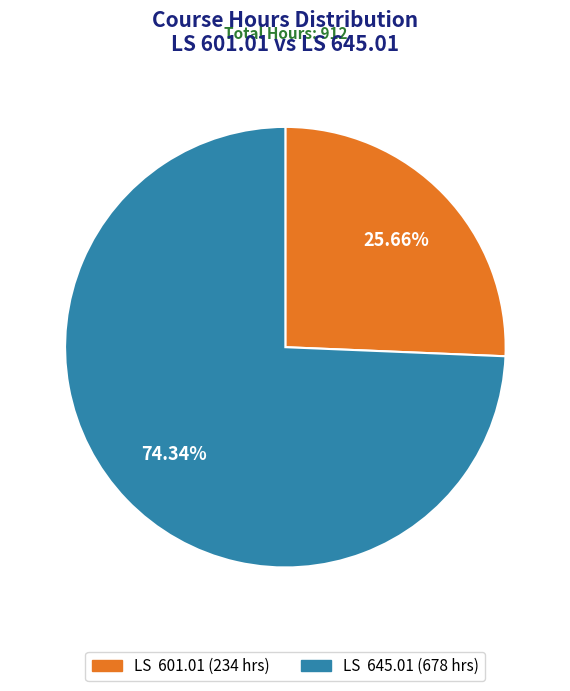

Does LS 645.01 (678 hrs) account for over 50% of the chart?

Yes